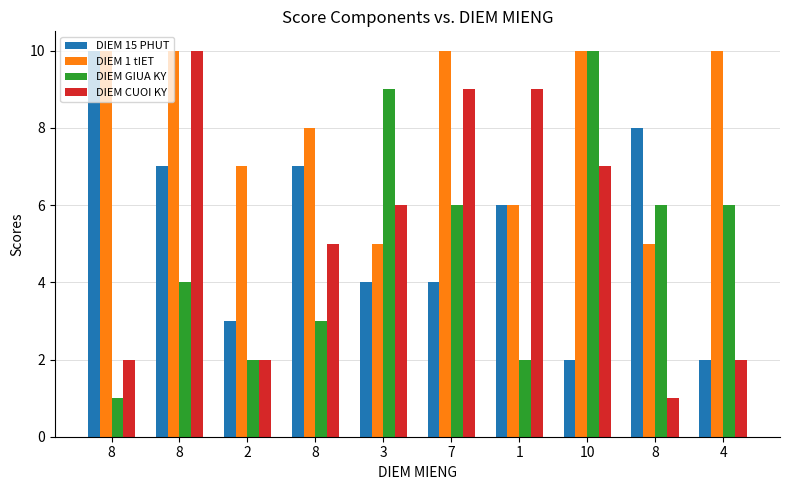

Count the number of data series in this chart.

4